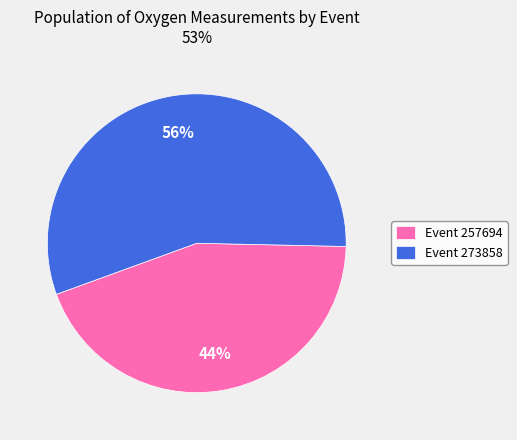

Is the sum of Event 273858 and Event 257694 greater than half?

Yes